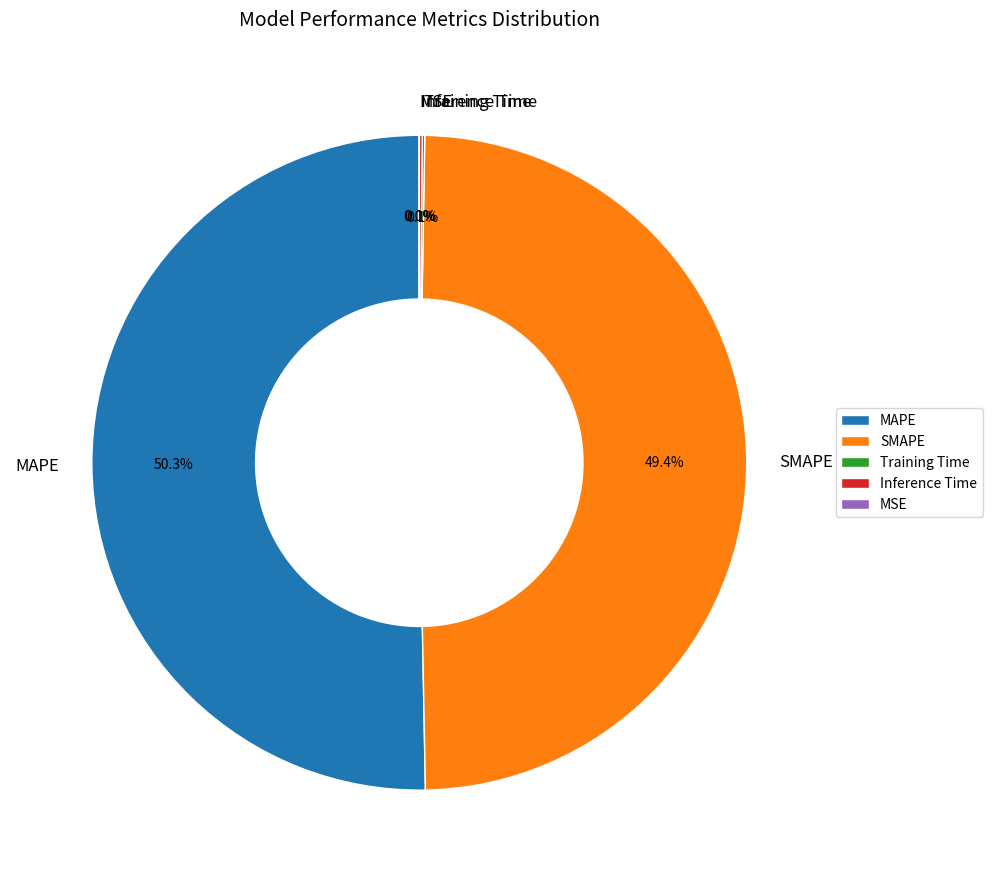

Which slice represents more than half of the pie?

MAPE